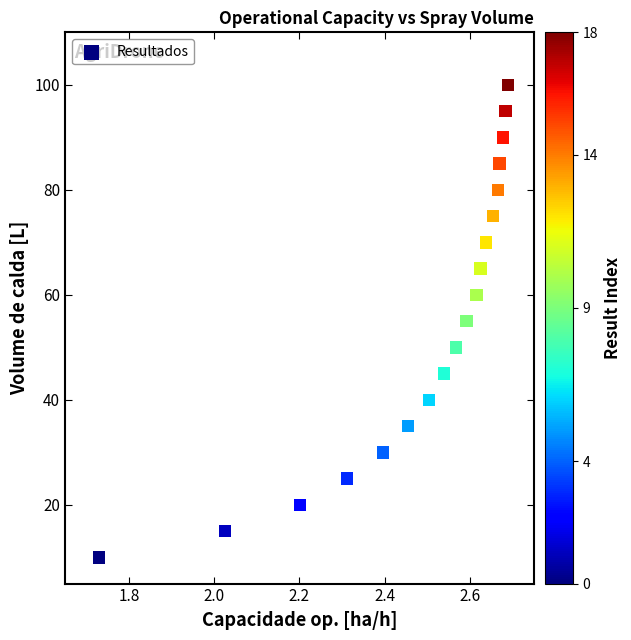

What is the range of Y values (max minus min)?

90